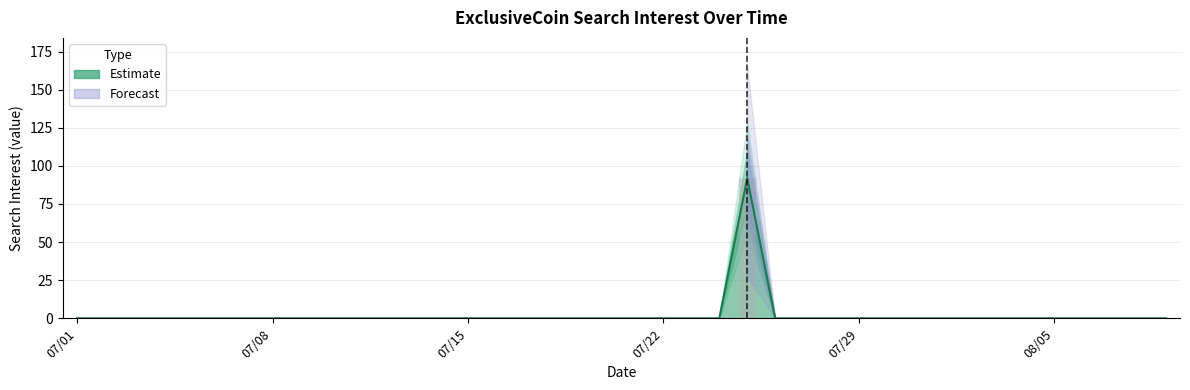

What is the difference between the maximum and minimum values?

92